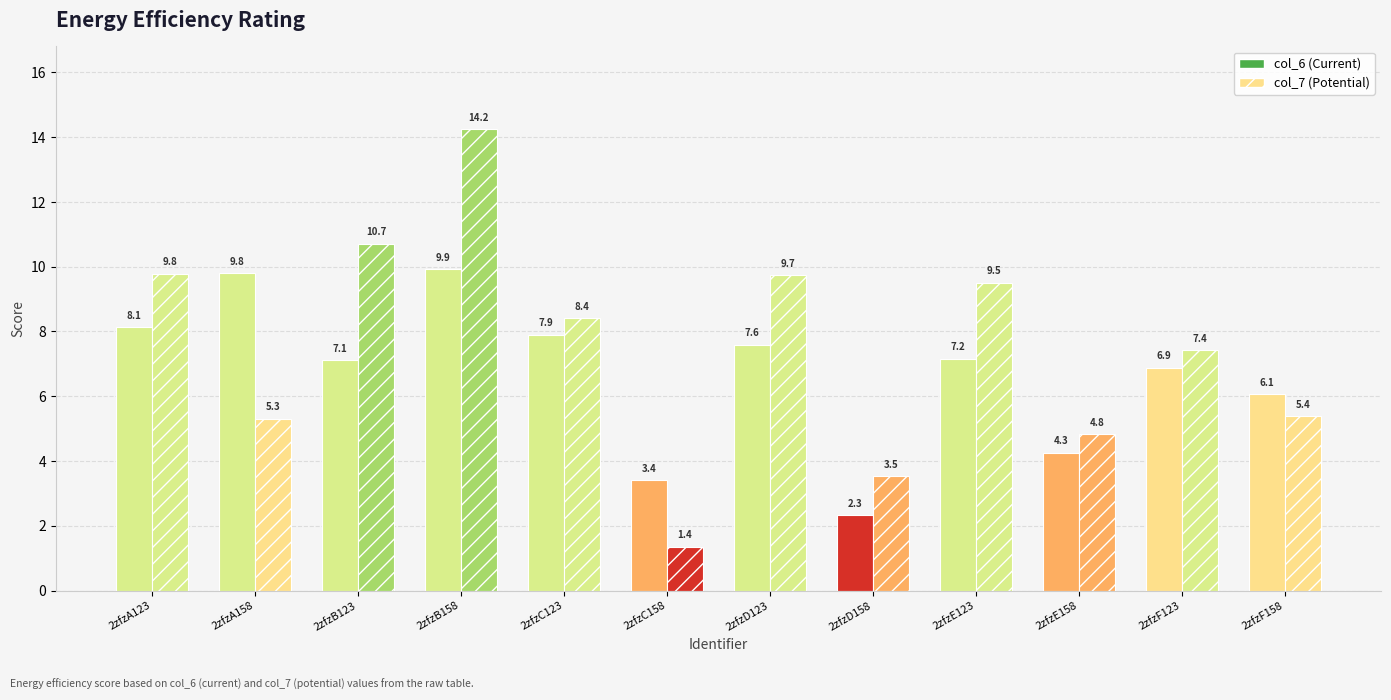

What is the minimum value shown in the chart?

1.4